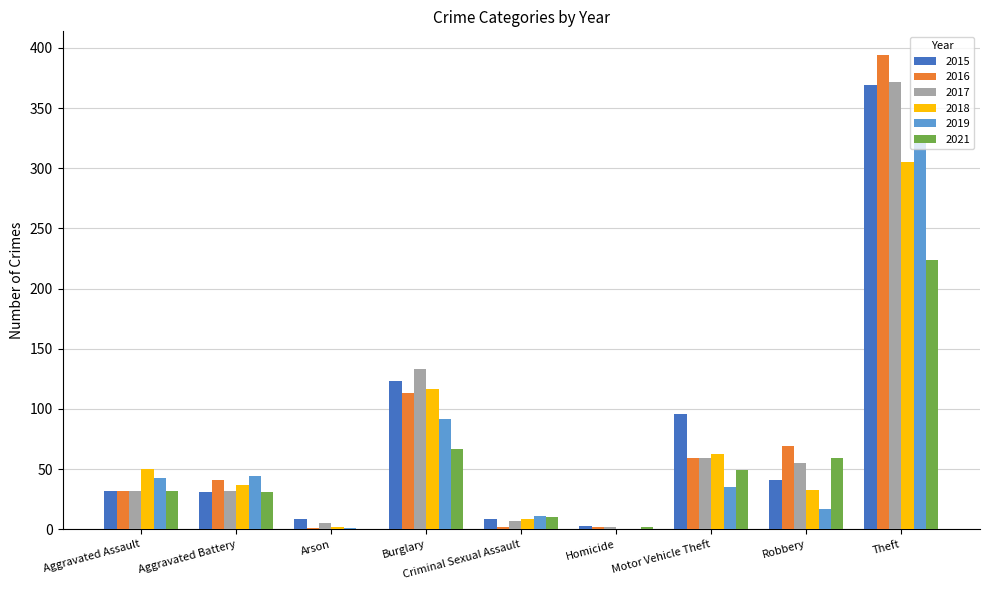

What is the maximum value for 2015?

369